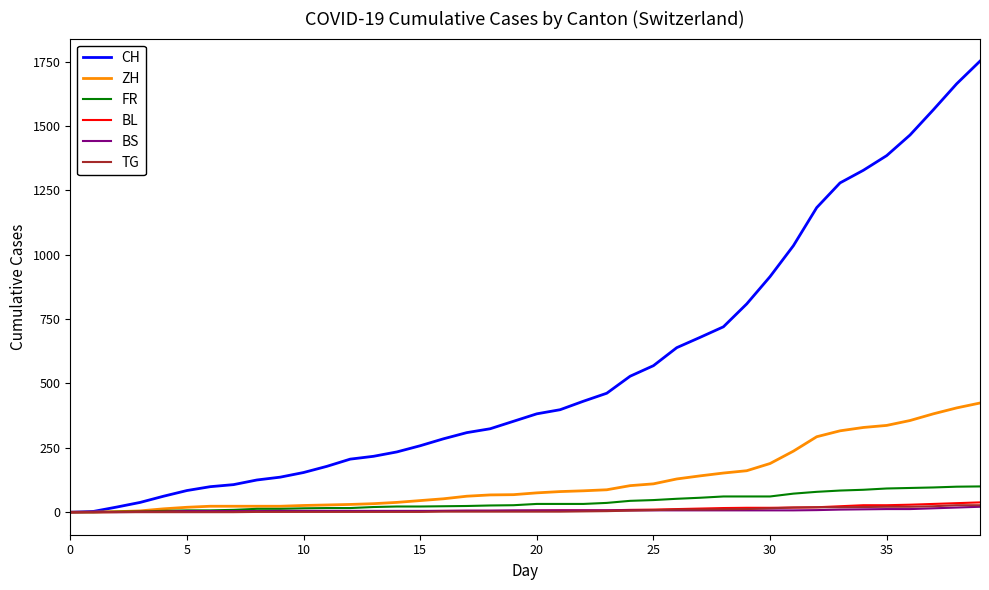

Which series has the largest total across all categories?

CH